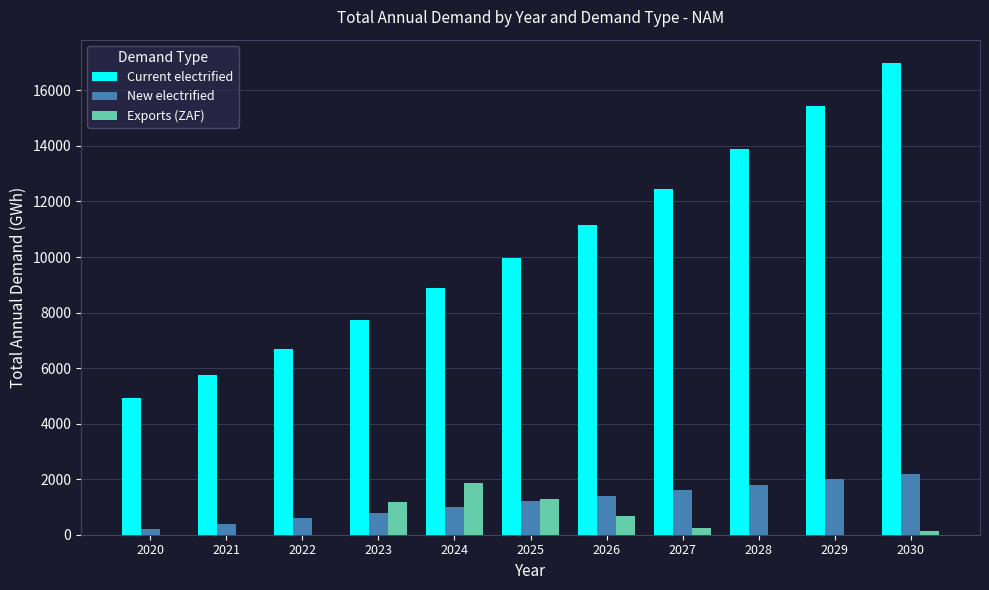

Count the number of categories in the chart.

11